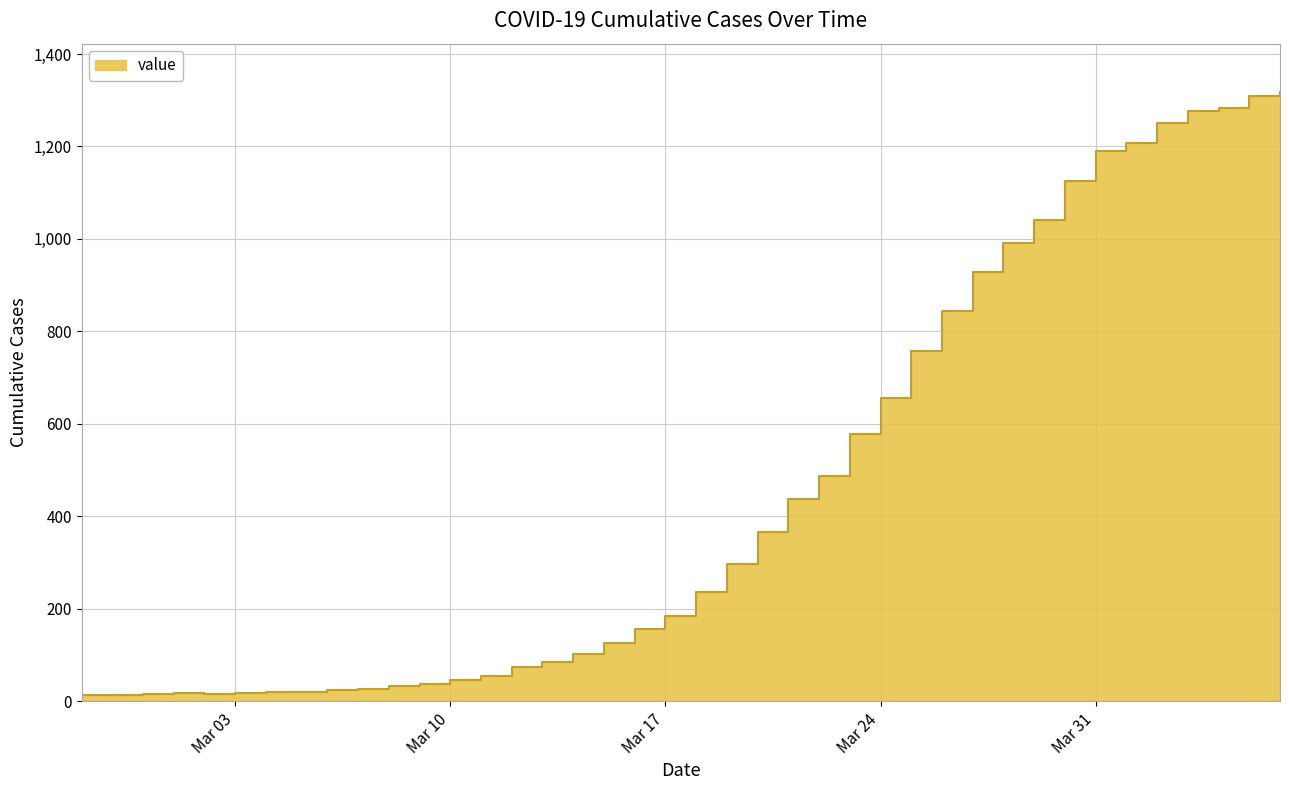

Reading left to right, what are all the values shown in this chart?

13	14	15	17	16	18	21	21	24	26	32	38	47	54	74	84	103	127	157	185	236	296	367	437	488	578	657	757	844	928	992	1041	1125	1191	1207	1250	1277	1283	1310	1317